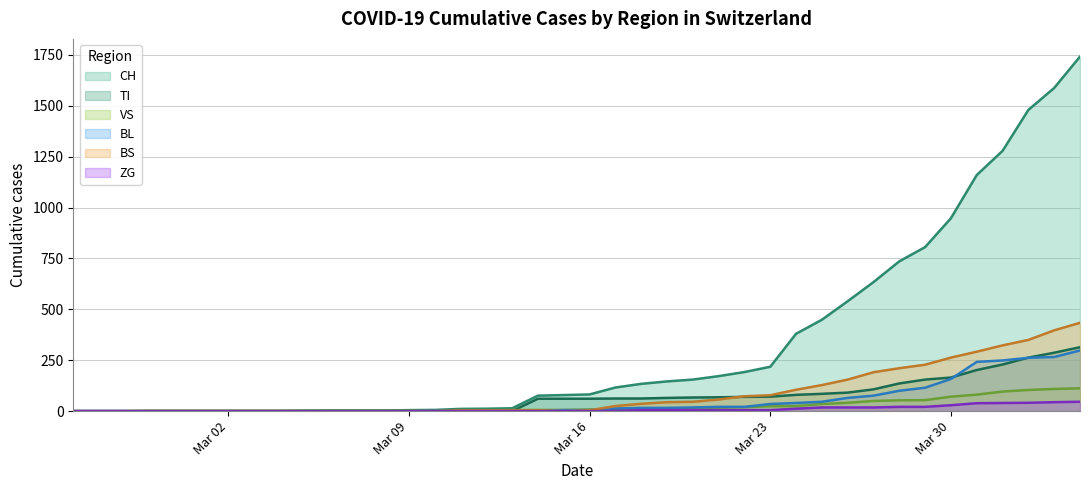

What is the maximum value for TI?

314